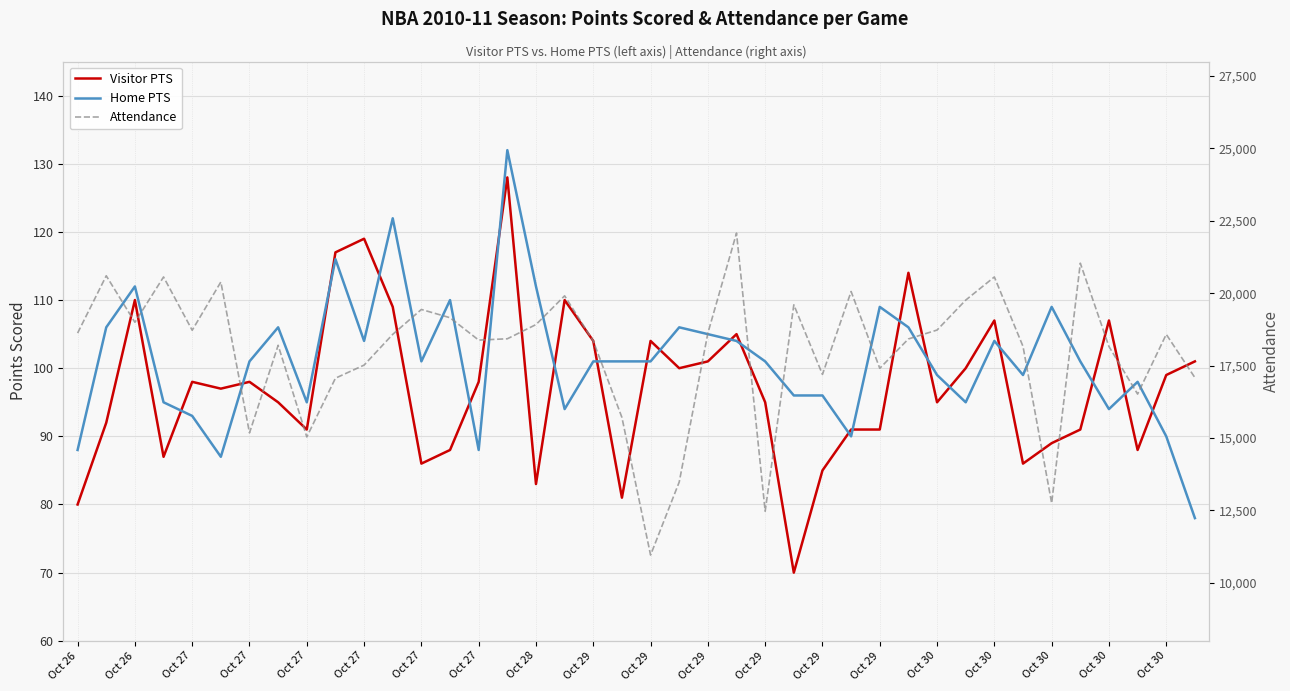

At how many categories does at least one series exceed 19960?

7